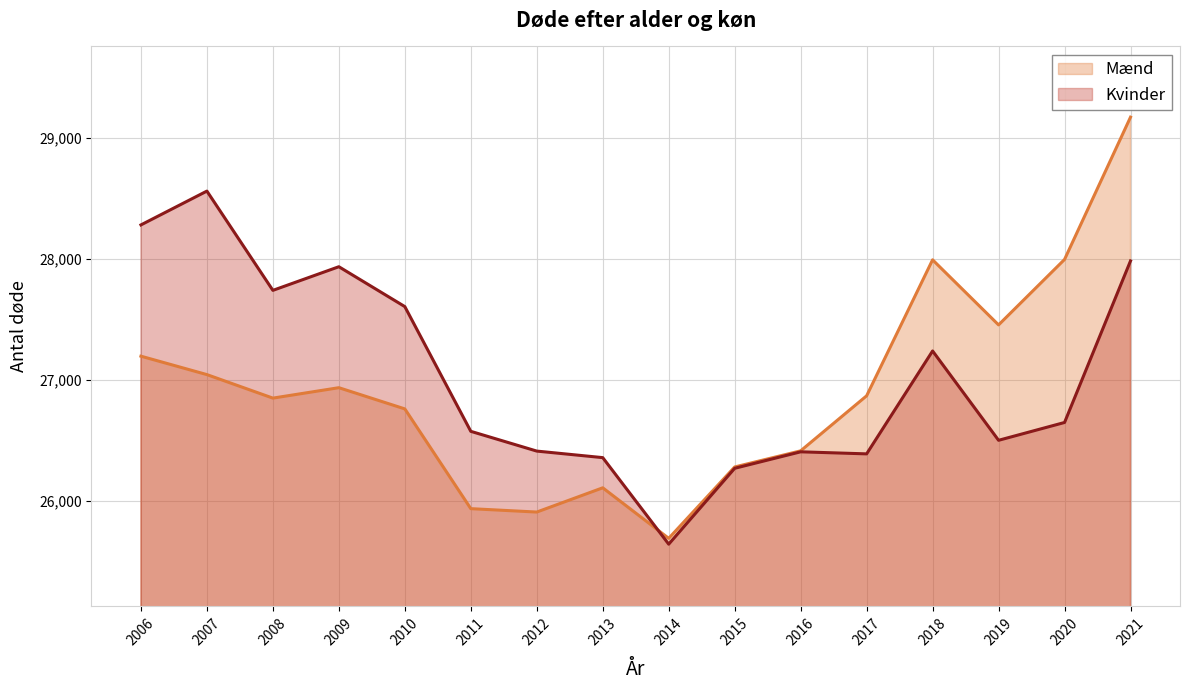

What is the value of the Kvinder point at the 15th from the left?

26650